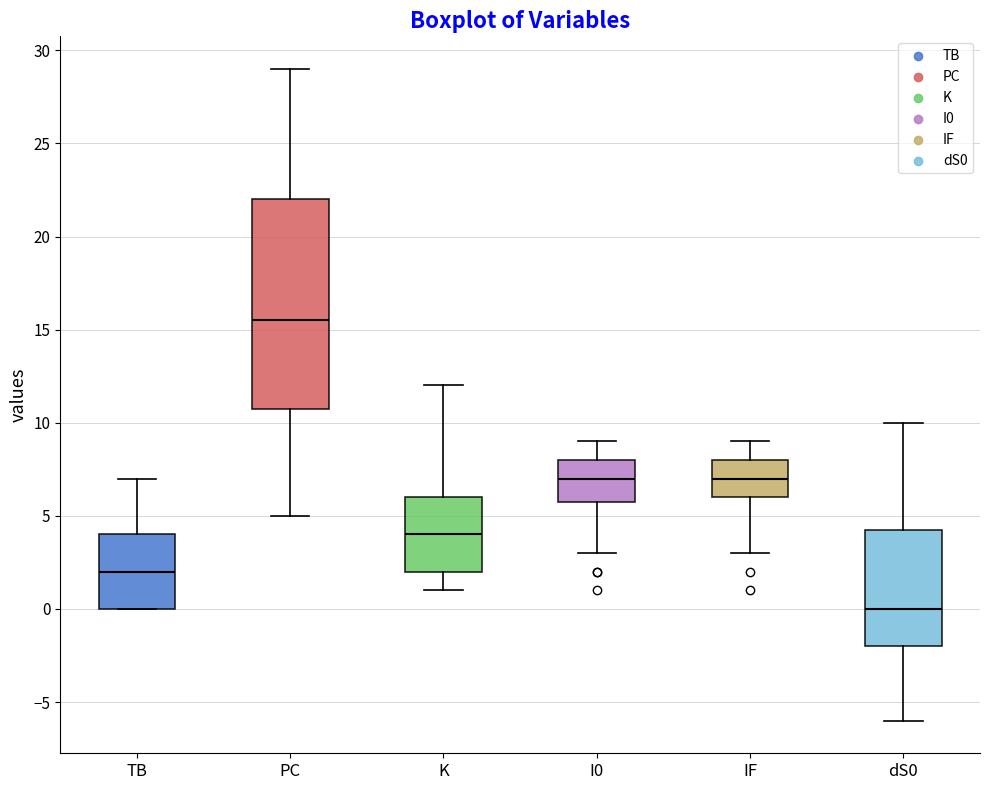

Which box's median line is the highest?

PC